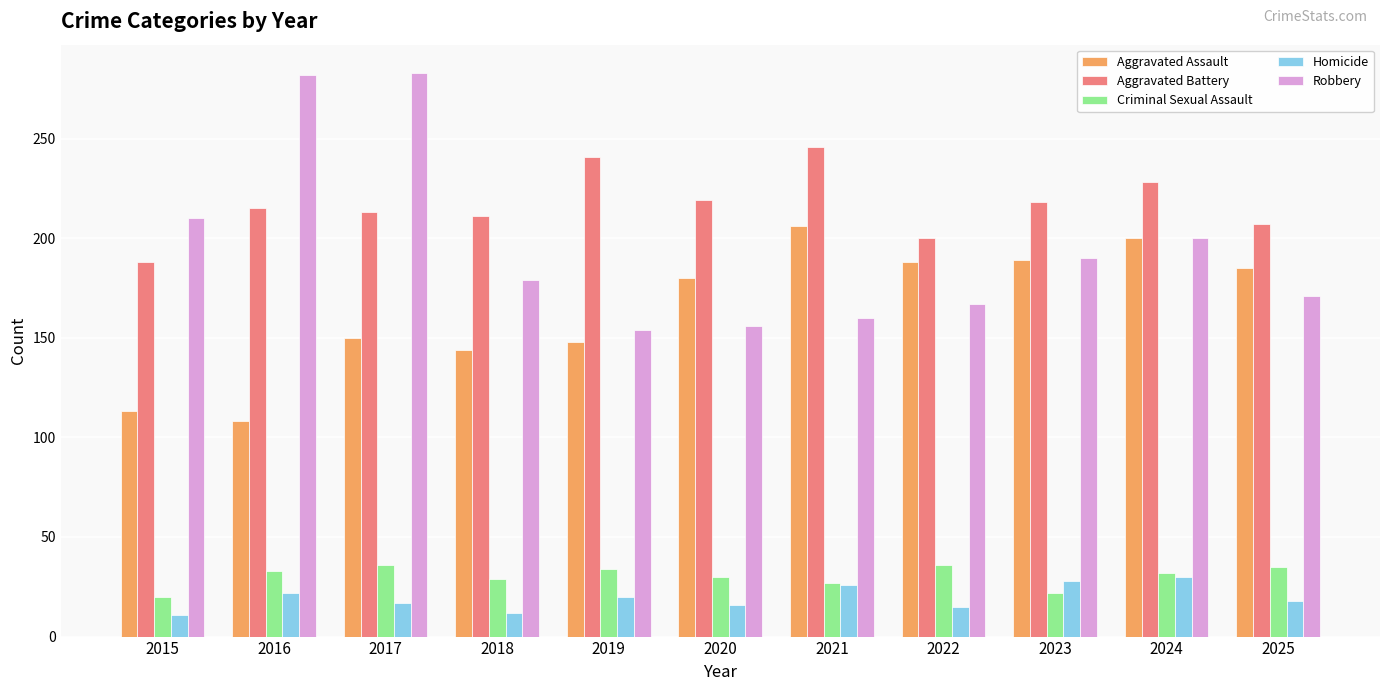

What is the value of the Aggravated Battery bar at the 3rd from the left?

213